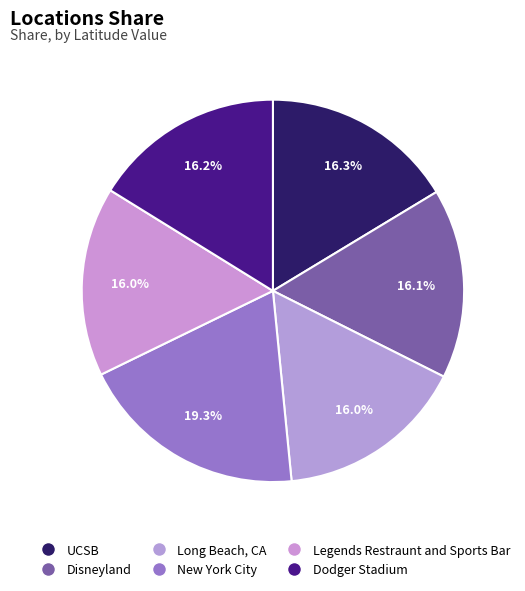

Combined, what portion of the pie is Legends Restraunt and Sports Bar and Long Beach, CA?

32.1%